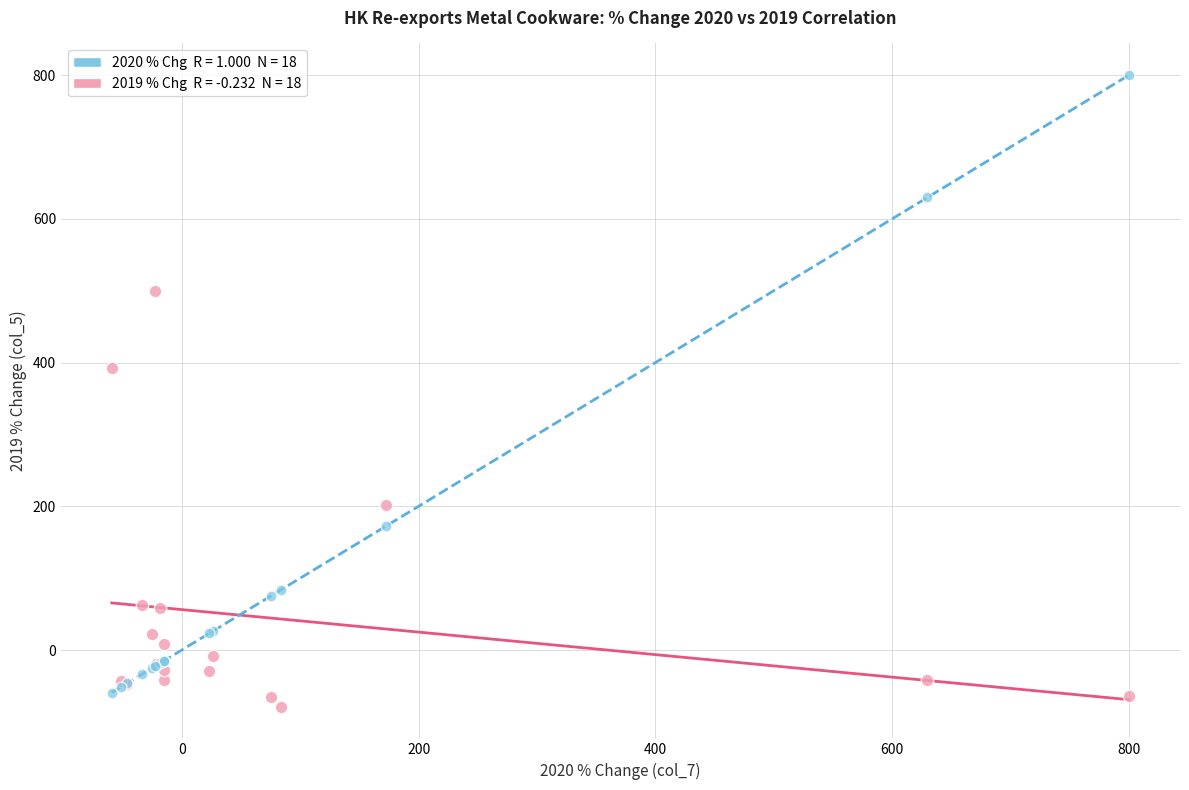

Across all series, what Y value is closest to 360?

393.0